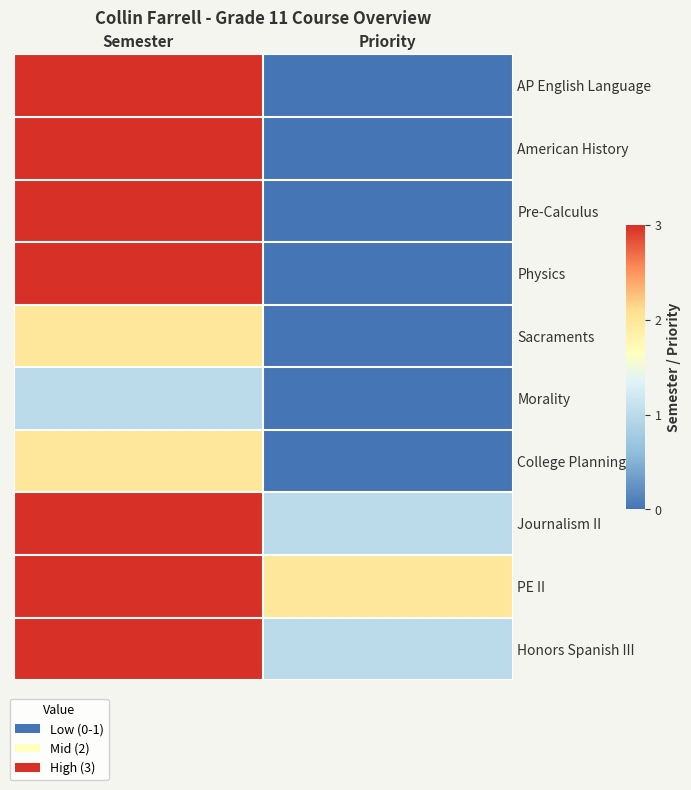

Reading left to right, extract all data points from this chart.

AP English Language: Semester=3	Priority=0
American History: Semester=3	Priority=0
Pre-Calculus: Semester=3	Priority=0
Physics: Semester=3	Priority=0
Sacraments: Semester=2	Priority=0
Morality: Semester=1	Priority=0
College Planning 11: Semester=2	Priority=0
Journalism II: Semester=3	Priority=1
PE II: Semester=3	Priority=2
Honors Spanish III: Semester=3	Priority=1